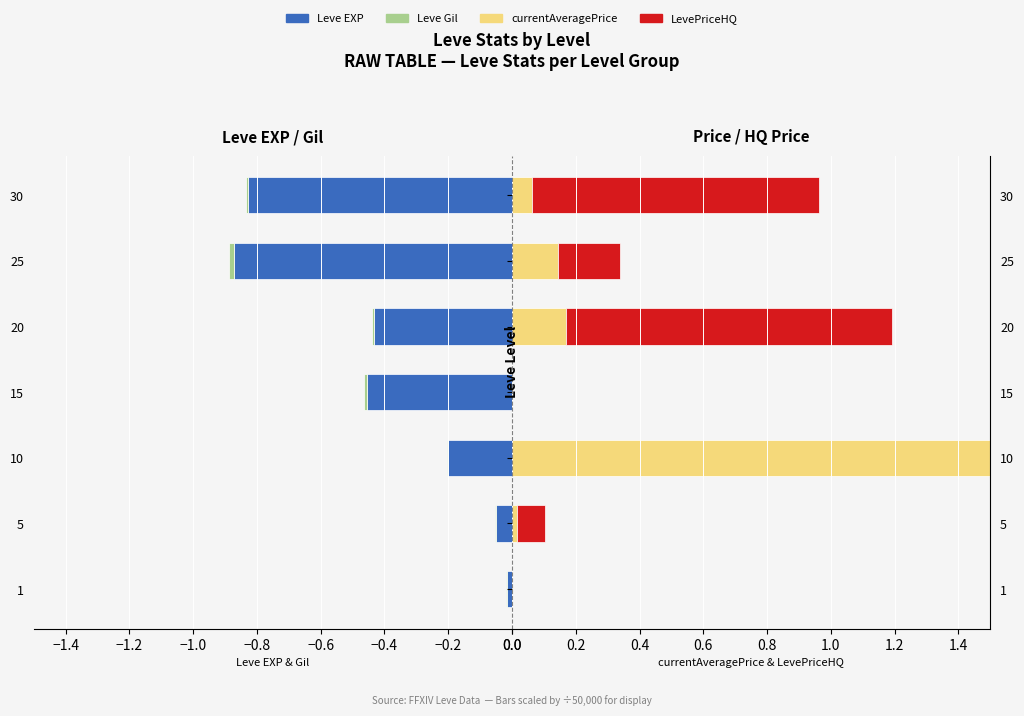

How many bars are there in each group?

4